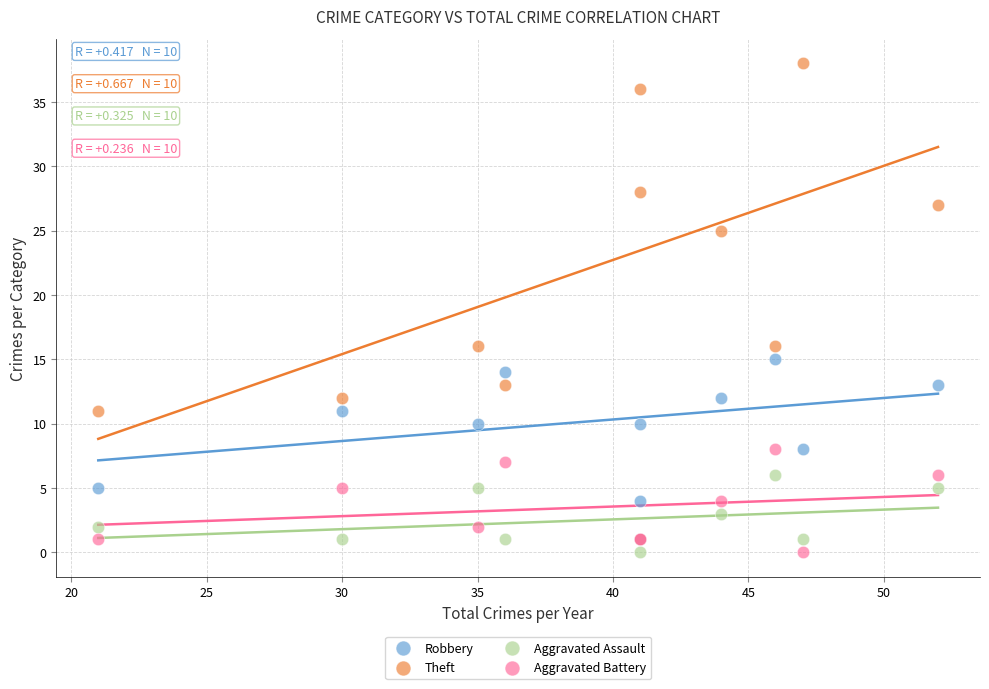

Which series has the widest spread of Y values?

Theft